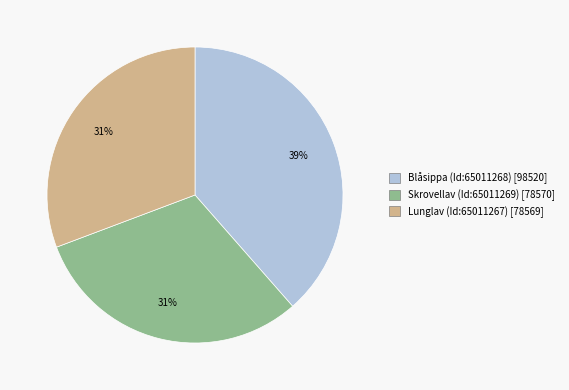

Is there a majority slice in this chart?

No